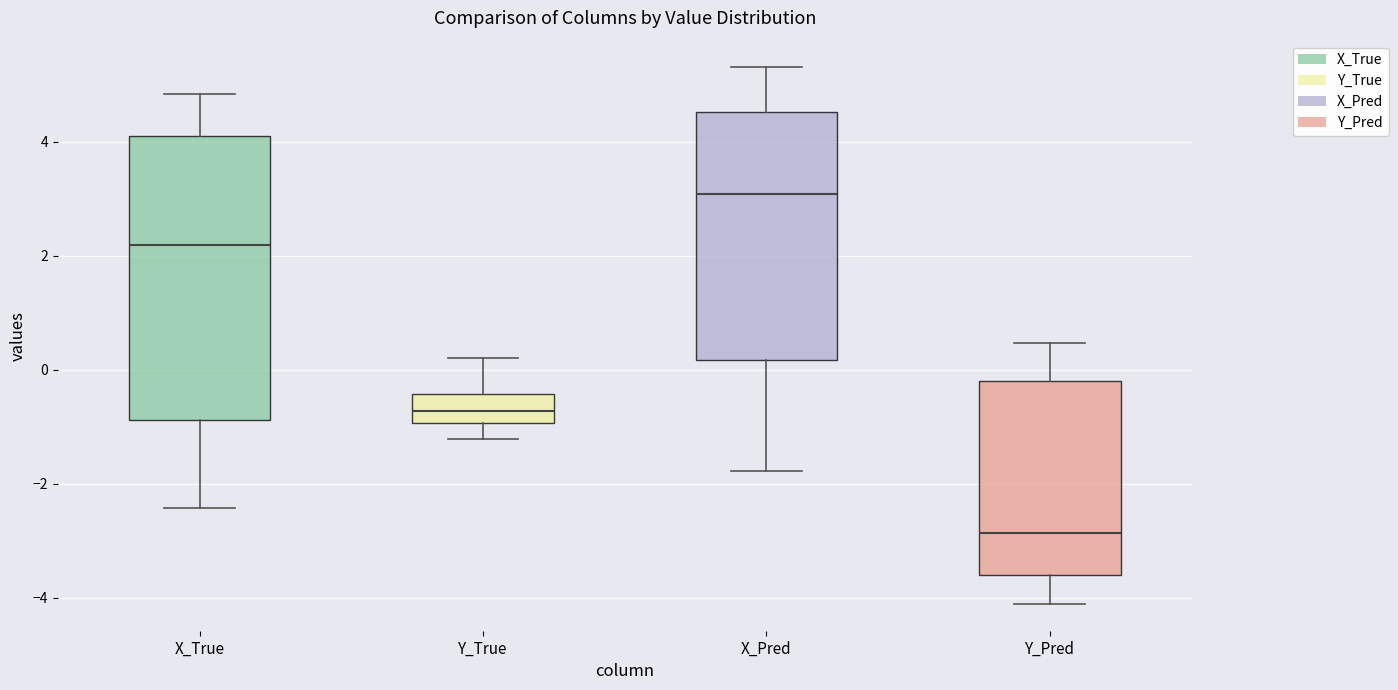

Where does the upper whisker of the box for X_Pred end on the y-axis? The values are not printed on the chart, so give them approximately, as read against the axis.

5.4